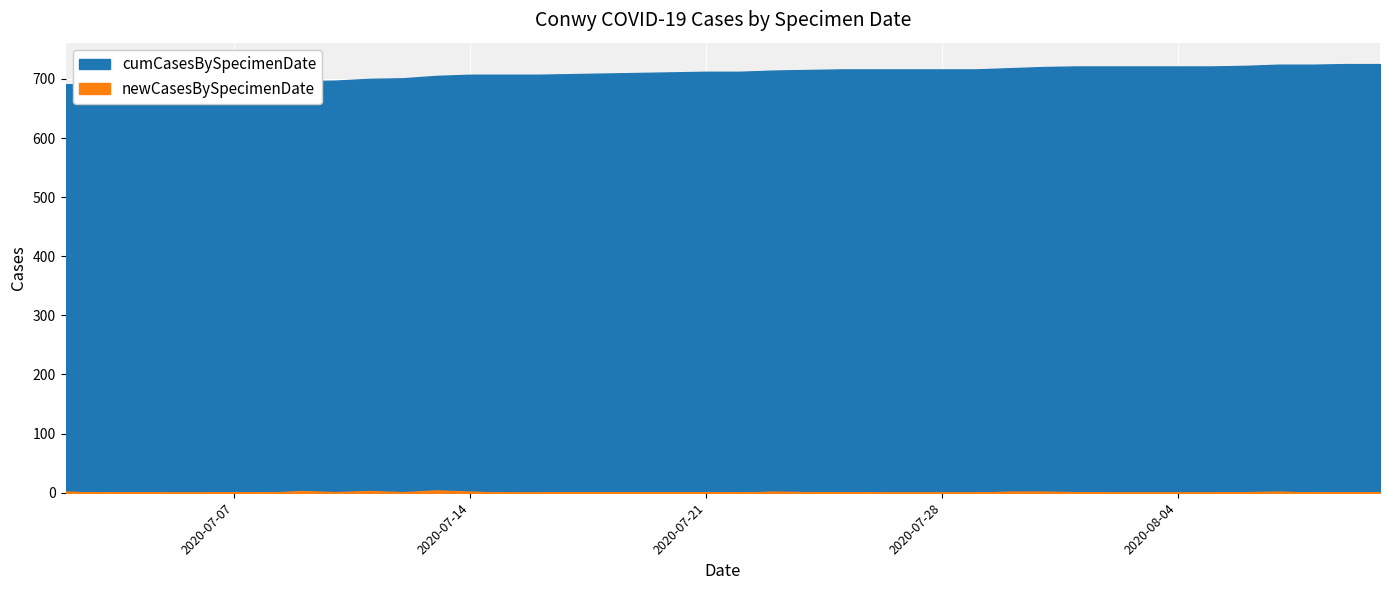

True or false: cumCasesBySpecimenDate and newCasesBySpecimenDate cross at least once.

False